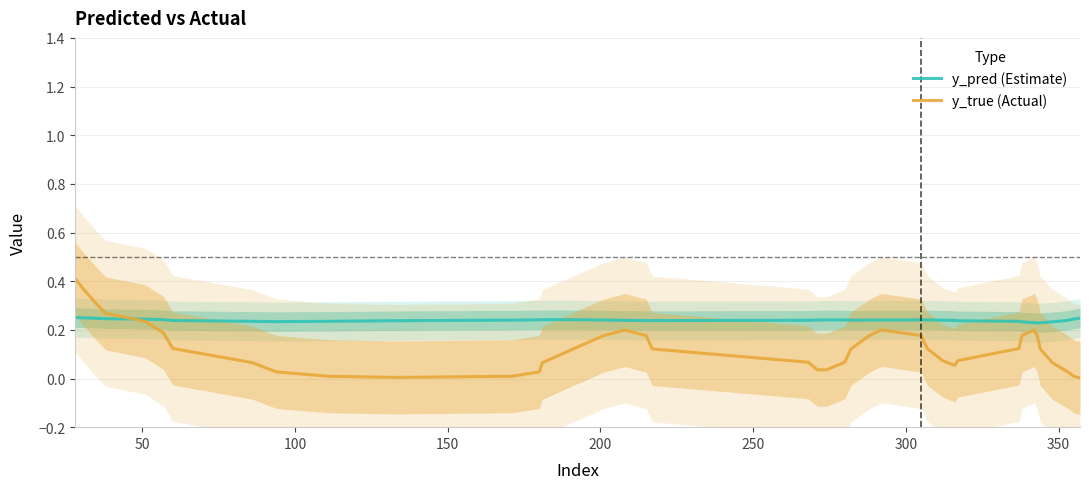

How many lines are shown in the chart?

2